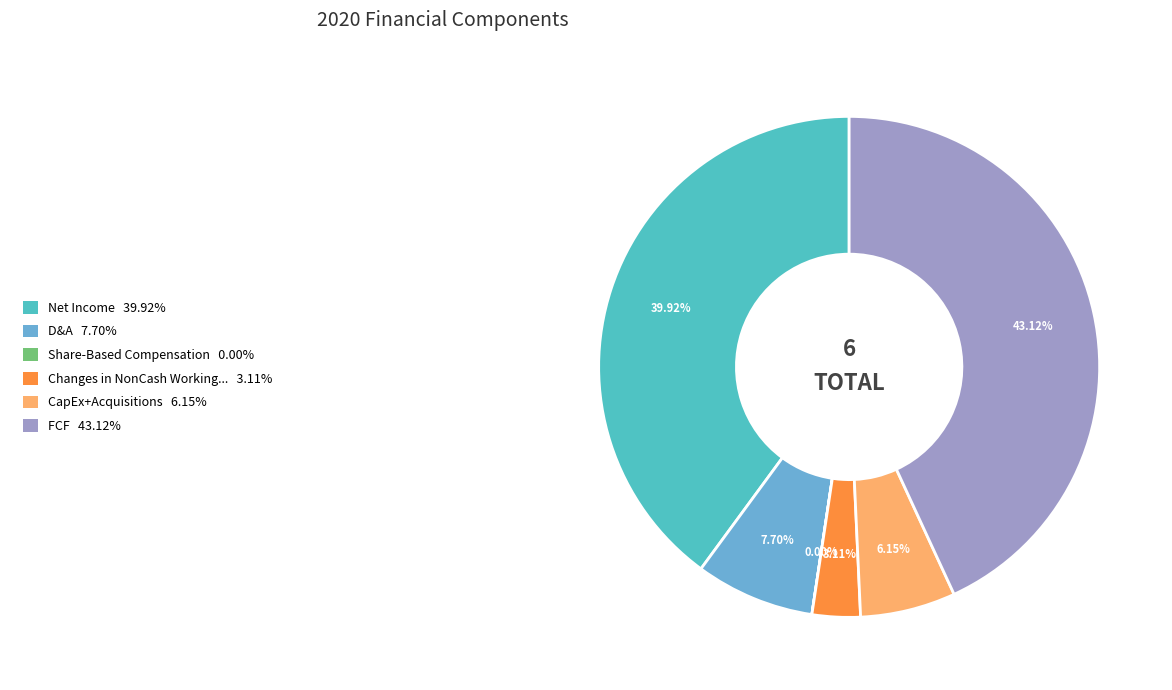

How many segments does this pie chart have?

6